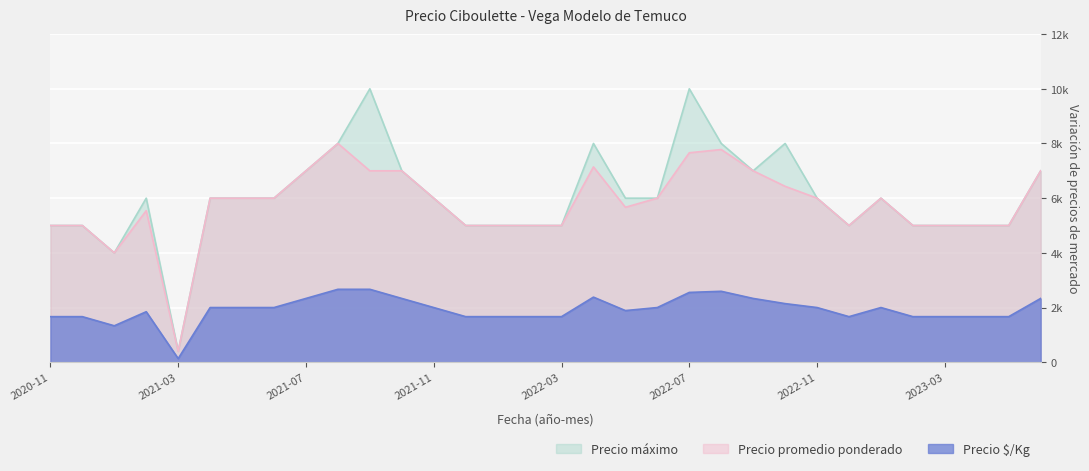

How many distinct data groups are displayed?

3